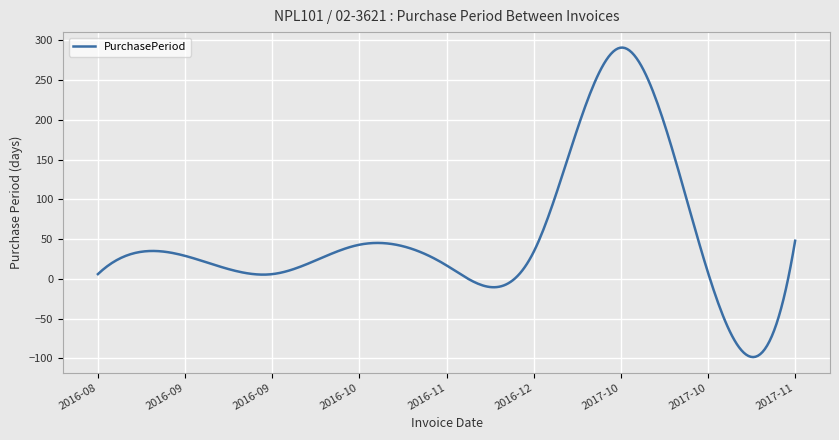

What is the greatest value displayed?

291.1